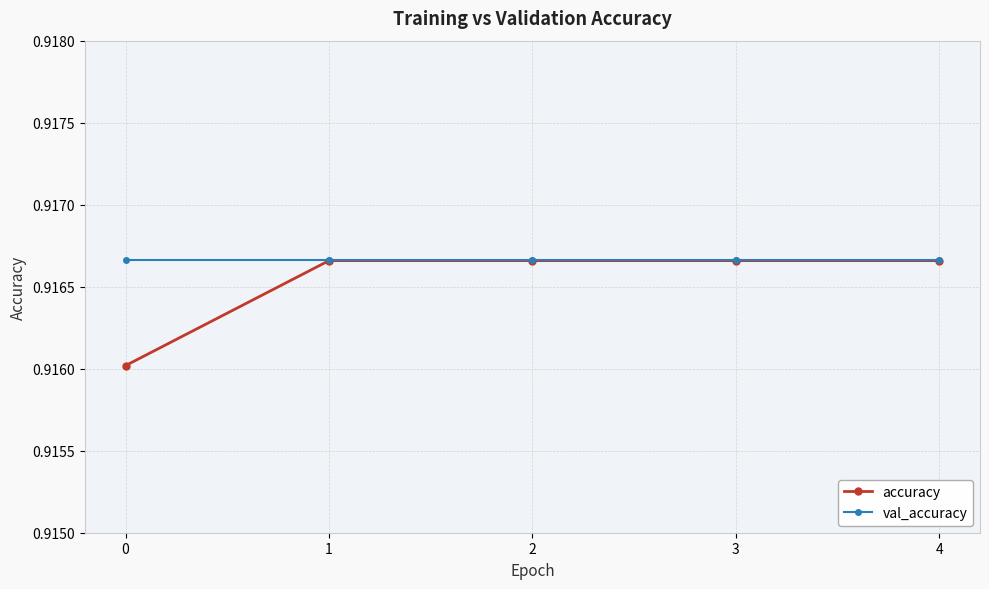

Is it true that accuracy equals 0.3 at 1?

False